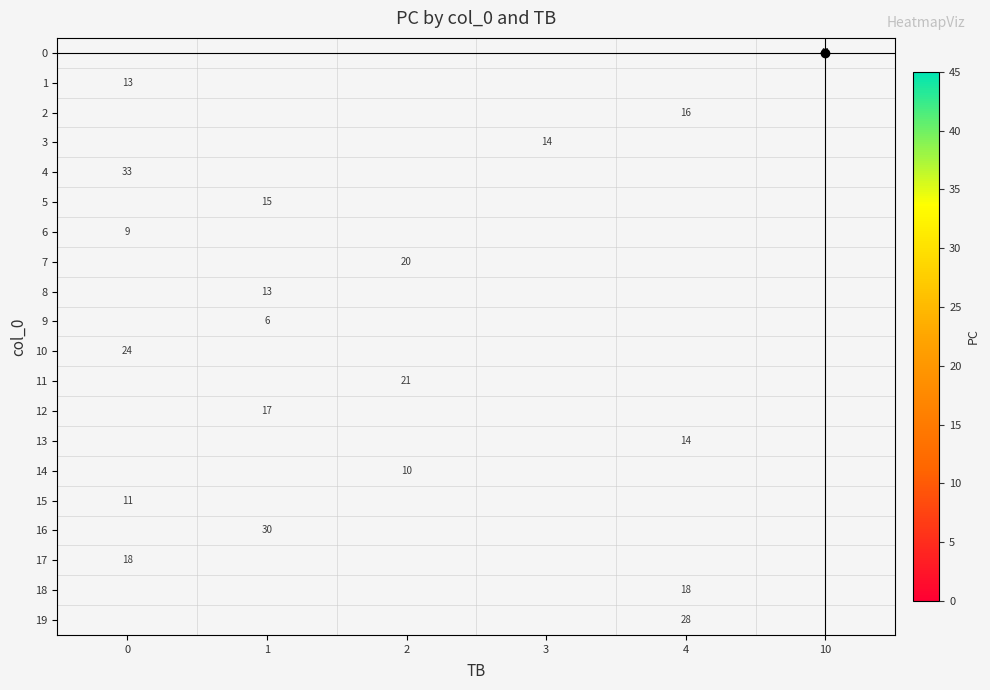

True or false: 0 has a value of 41 at 10.

True